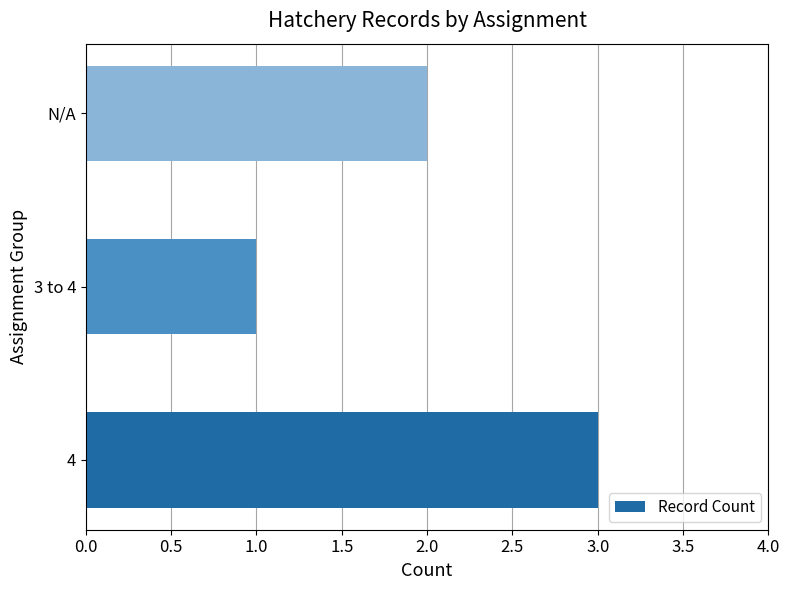

Reading bottom to top, list all the values displayed in this chart.

3	1	2